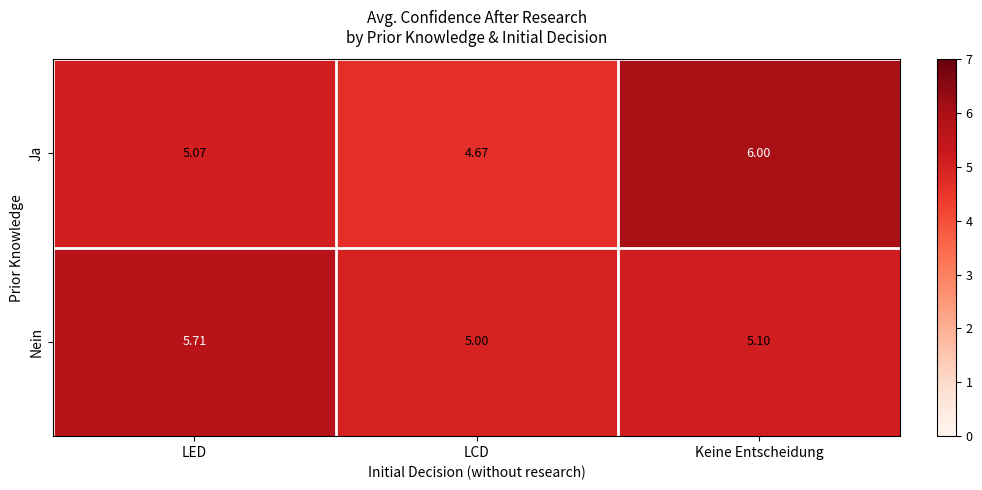

Rank the categories by Nein value from lowest to highest.

LCD, Keine Entscheidung, LED